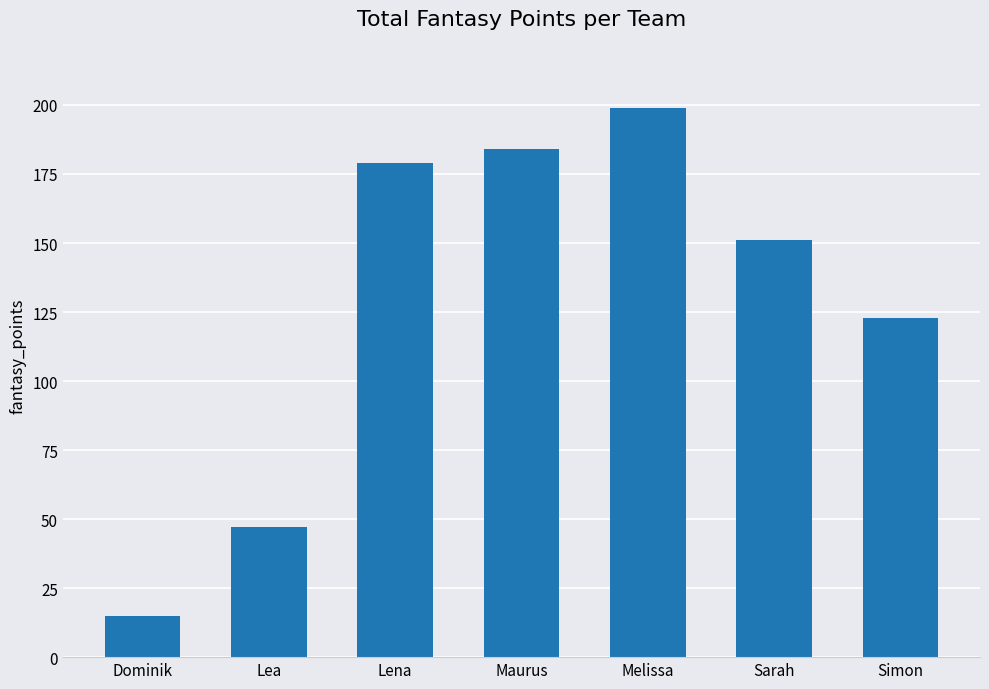

What position from the right is Dominik?

7